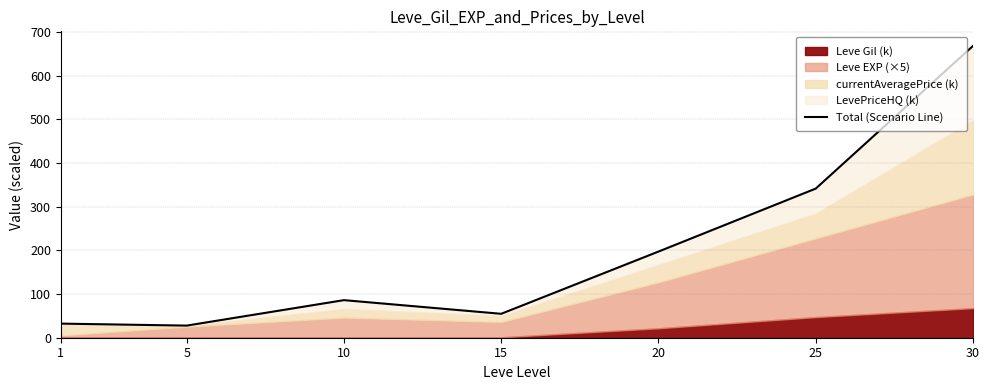

At which label does the data first exceed 85?

10